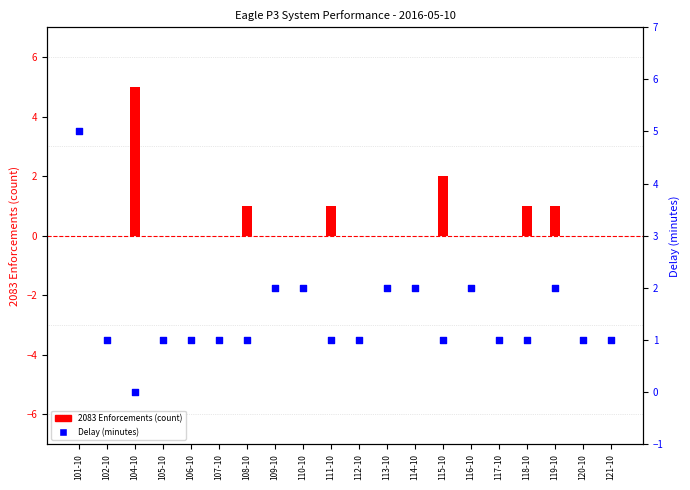

At which category is the sum across all series the highest?

101-10